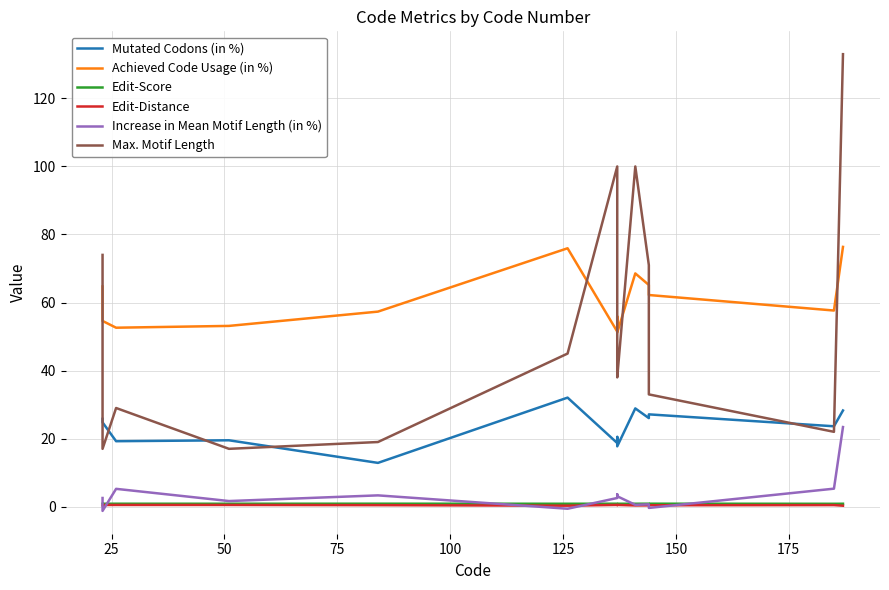

How many data points in Increase in Mean Motif Length (in %) are above 2?

8